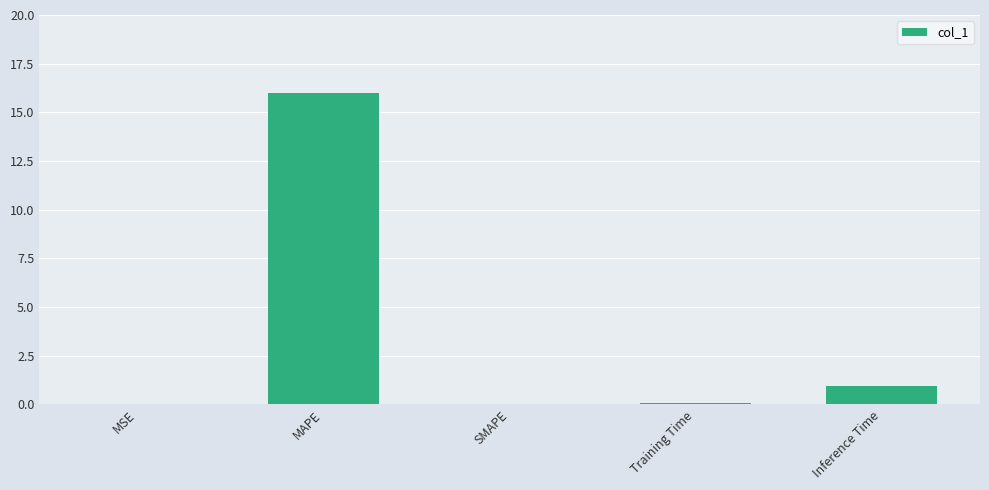

What is the average value?

3.4